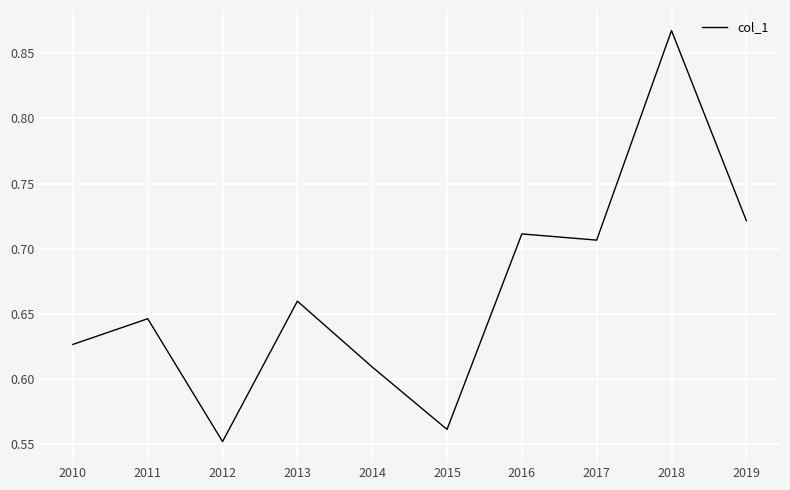

True or false: the data shows 0.3 at 2010.

False